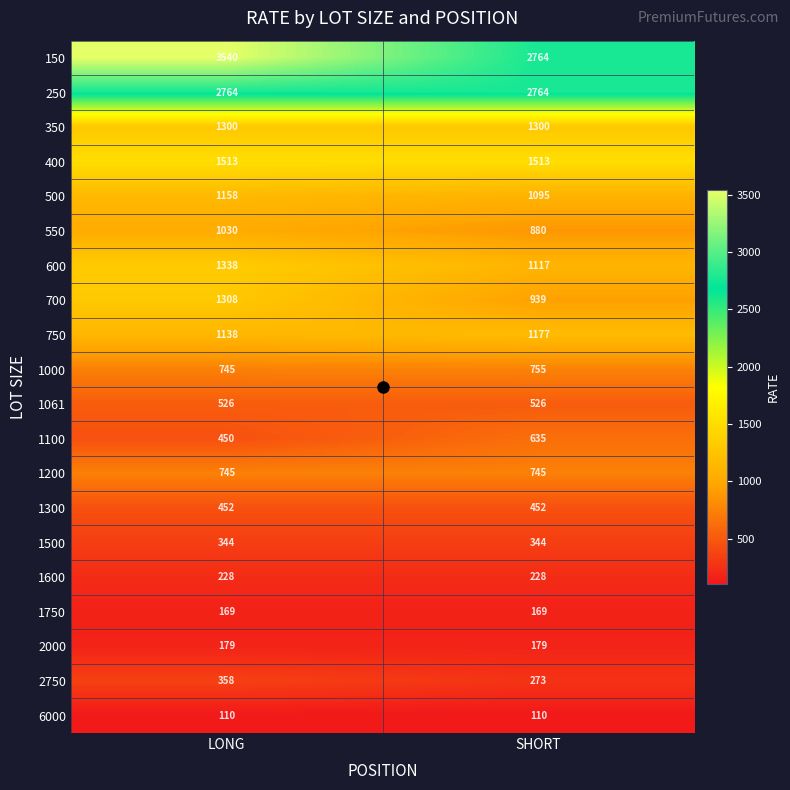

What is the maximum value shown in the chart?

3540